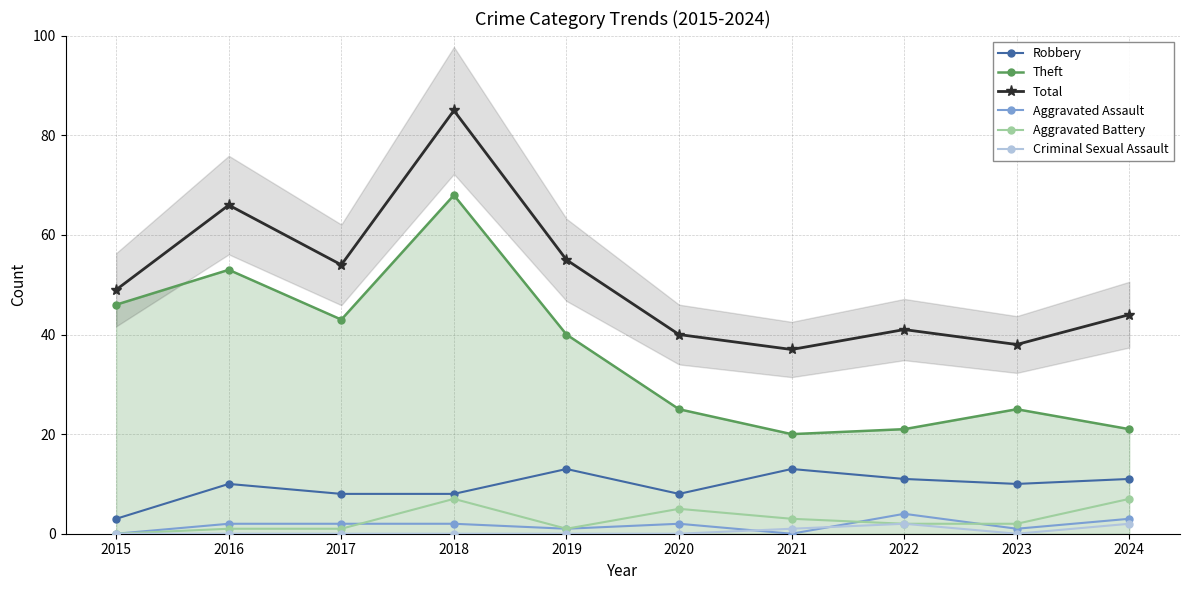

What is the approximate value of Aggravated Battery at 2019?

1